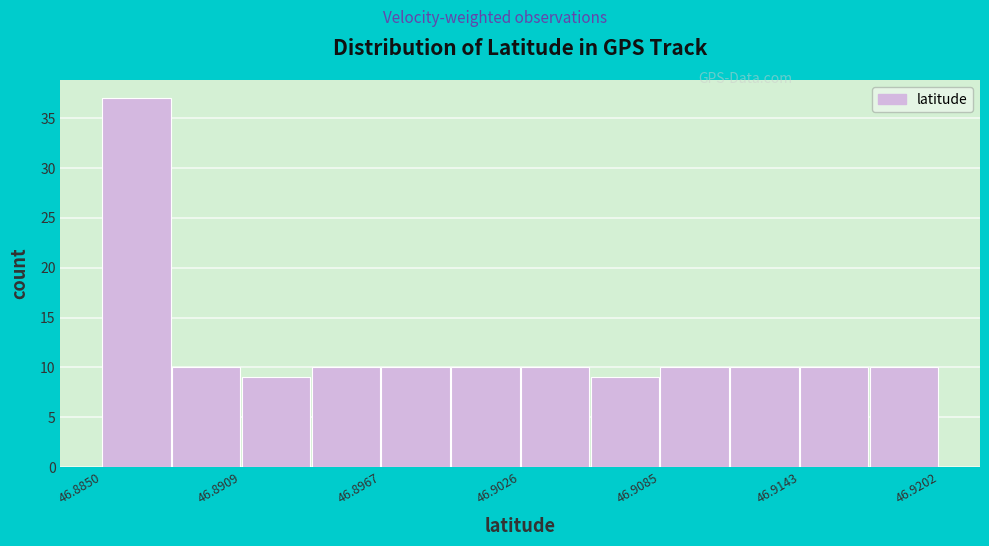

Read against the x-axis, roughly where is the centre of the tallest bar?

46.886